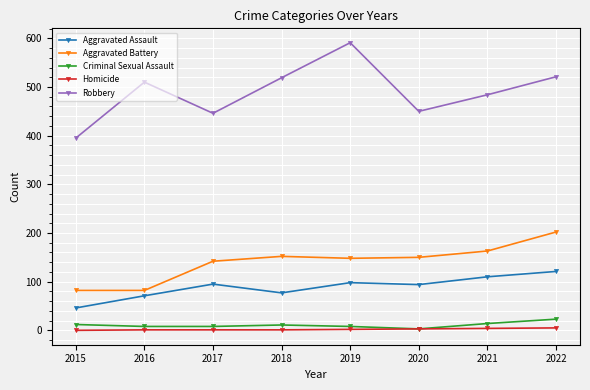

How many Homicide values are between 1 and 4?

6